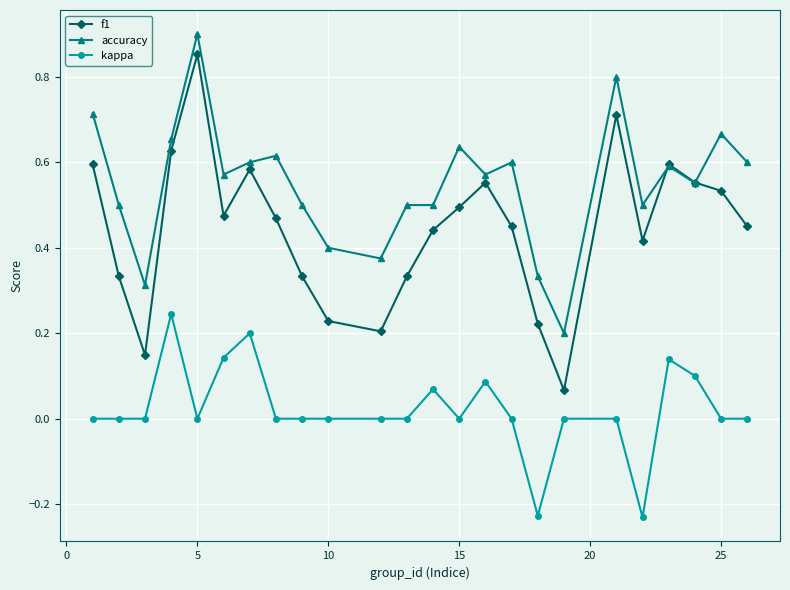

List the series in order of their overall mean, highest first.

accuracy, f1, kappa